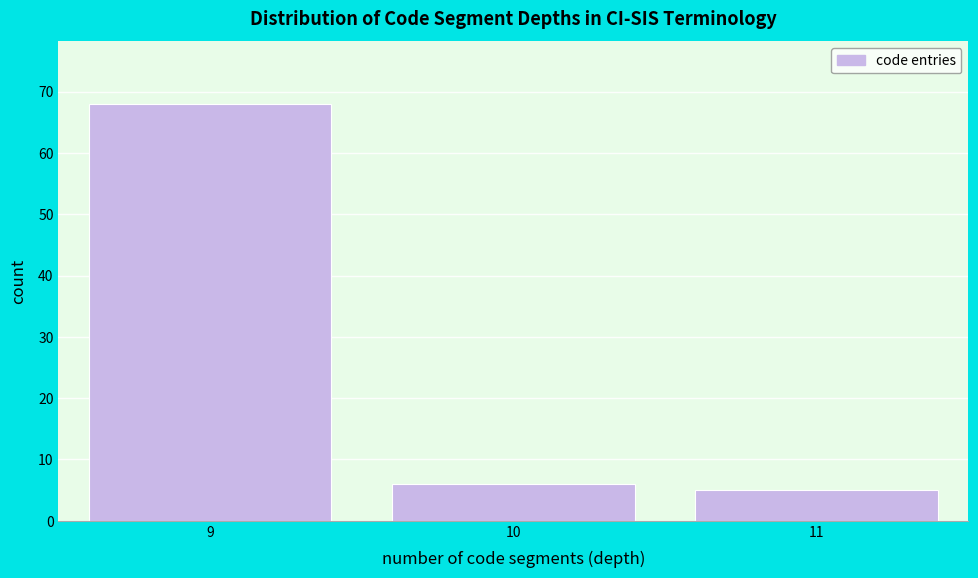

Reading left to right, transcribe all the data shown in this chart.

9=68	10=6	11=5